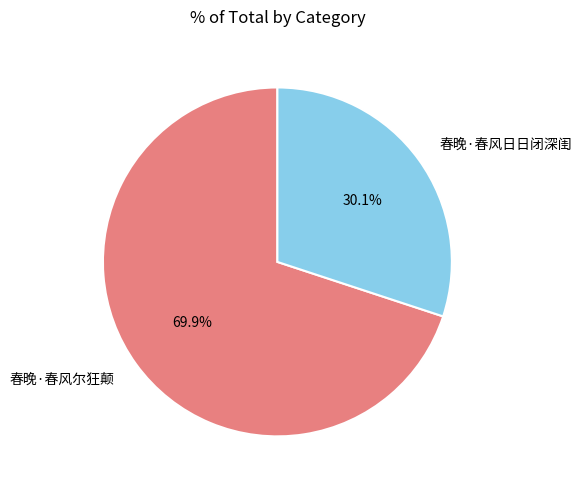

What percentage is the 春晚·春风尔狂颠 slice, to the nearest percent?

70%